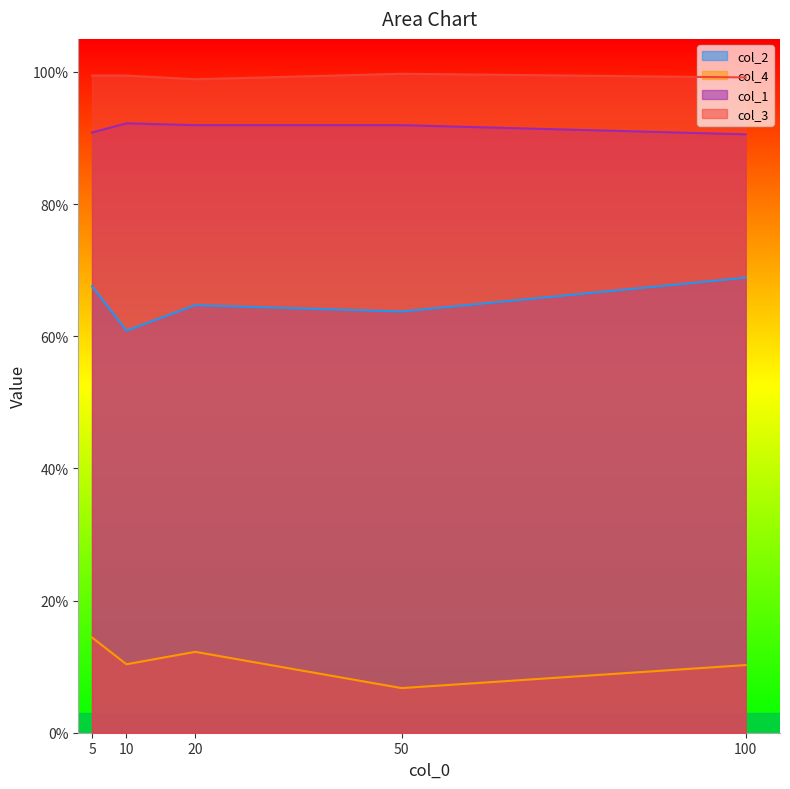

Reading right to left, transcribe all the data shown in this chart.

col_2: 0.7	0.6	0.6	0.6	0.7
col_4: 0.1	0.1	0.1	0.1	0.1
col_1: 0.9	0.9	0.9	0.9	0.9
col_3: 1.0	1.0	1.0	1.0	1.0